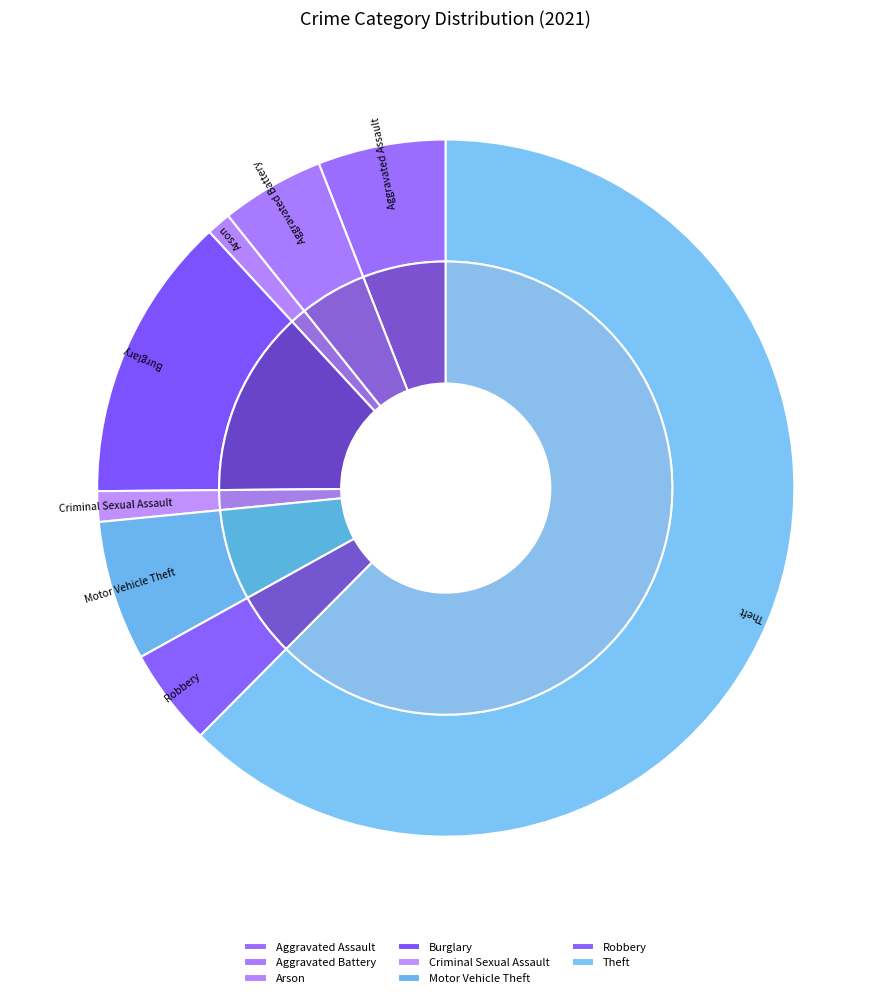

Is it true that Motor Vehicle Theft is 6% of the pie?

True